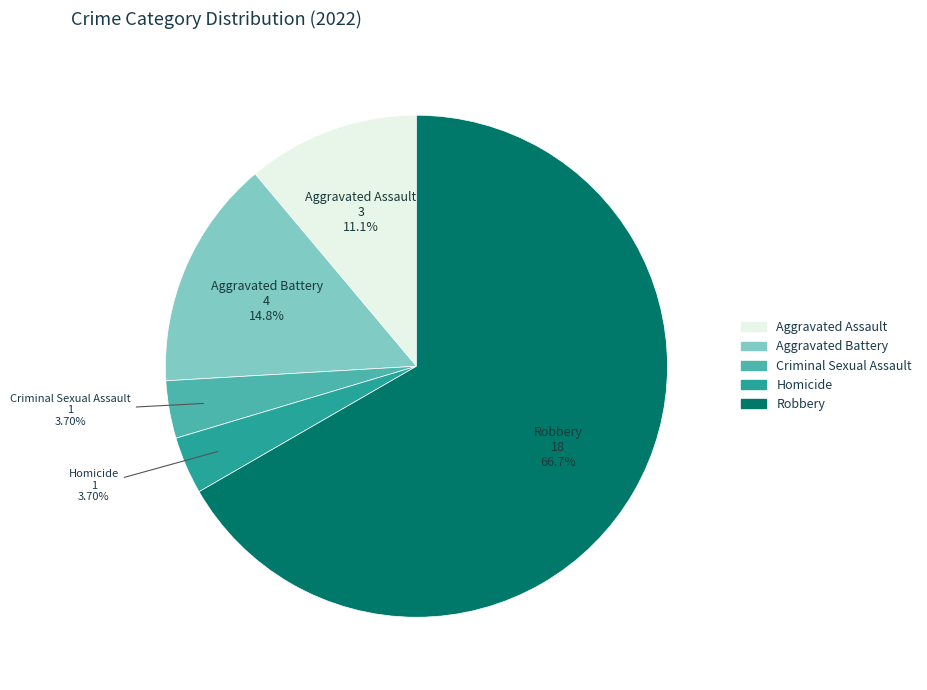

Which category has the biggest portion of the pie?

Robbery